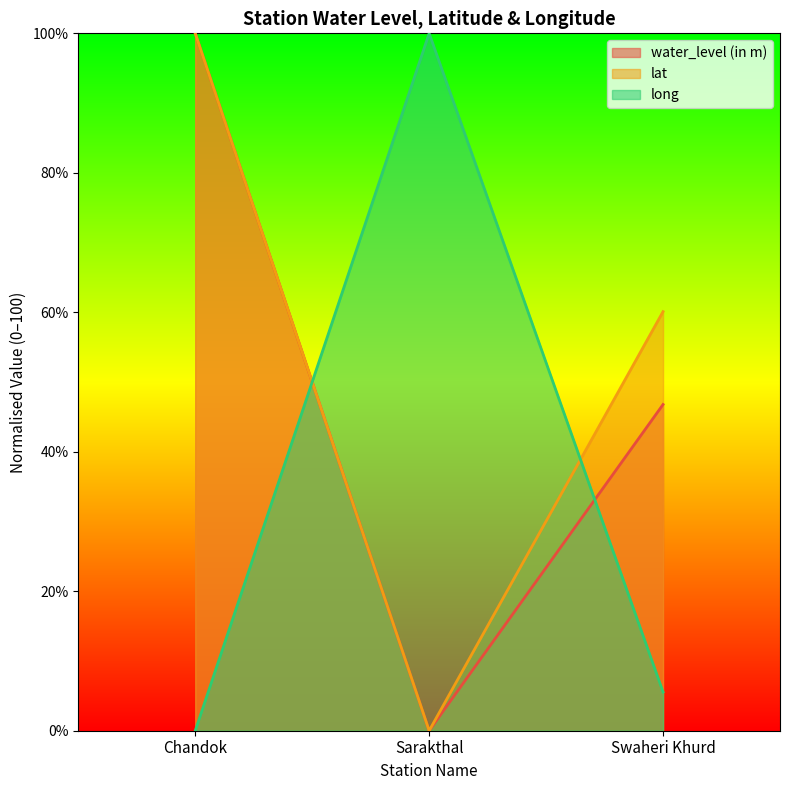

Reading left to right, transcribe all the data shown in this chart.

water_level (in m): Chandok=100.0	Sarakthal=0.0	Swaheri Khurd=46.8
lat: Chandok=100.0	Sarakthal=0.0	Swaheri Khurd=60.1
long: Chandok=0.0	Sarakthal=100.0	Swaheri Khurd=5.6